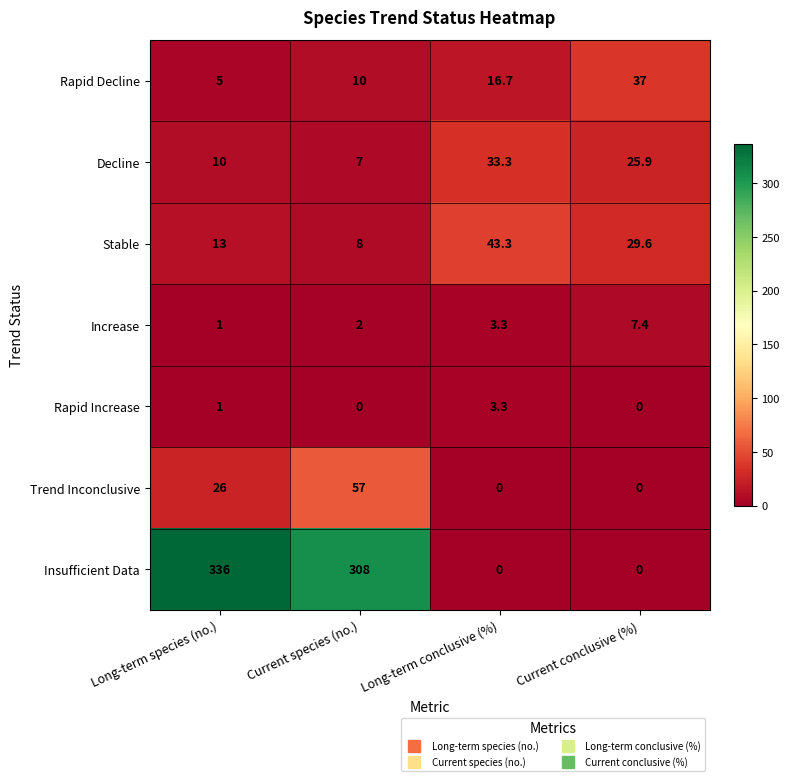

Rank the series by their maximum value, from lowest to highest.

Rapid Increase, Increase, Decline, Rapid Decline, Stable, Trend Inconclusive, Insufficient Data